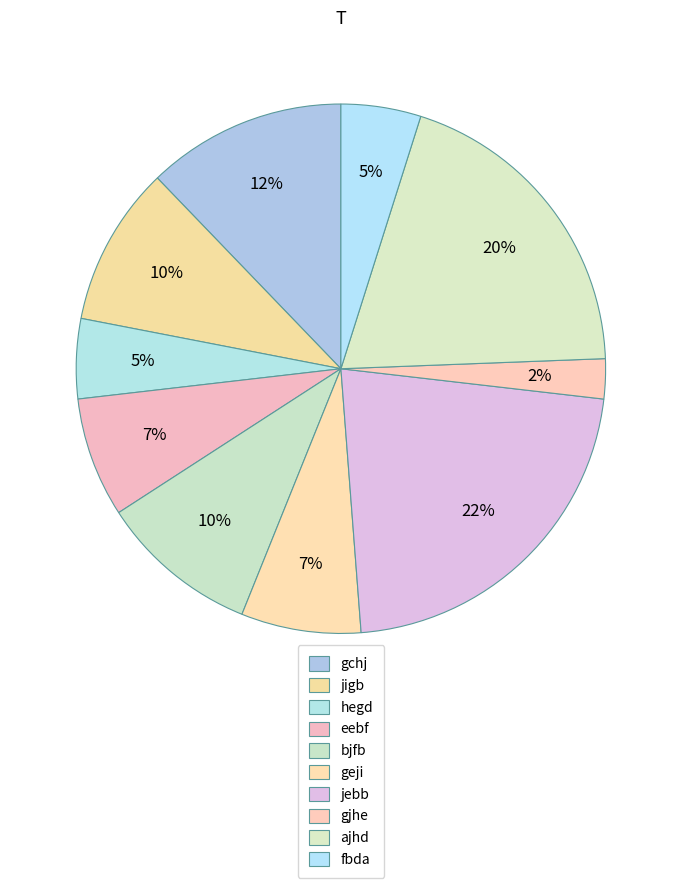

Count the number of slices in the pie.

10